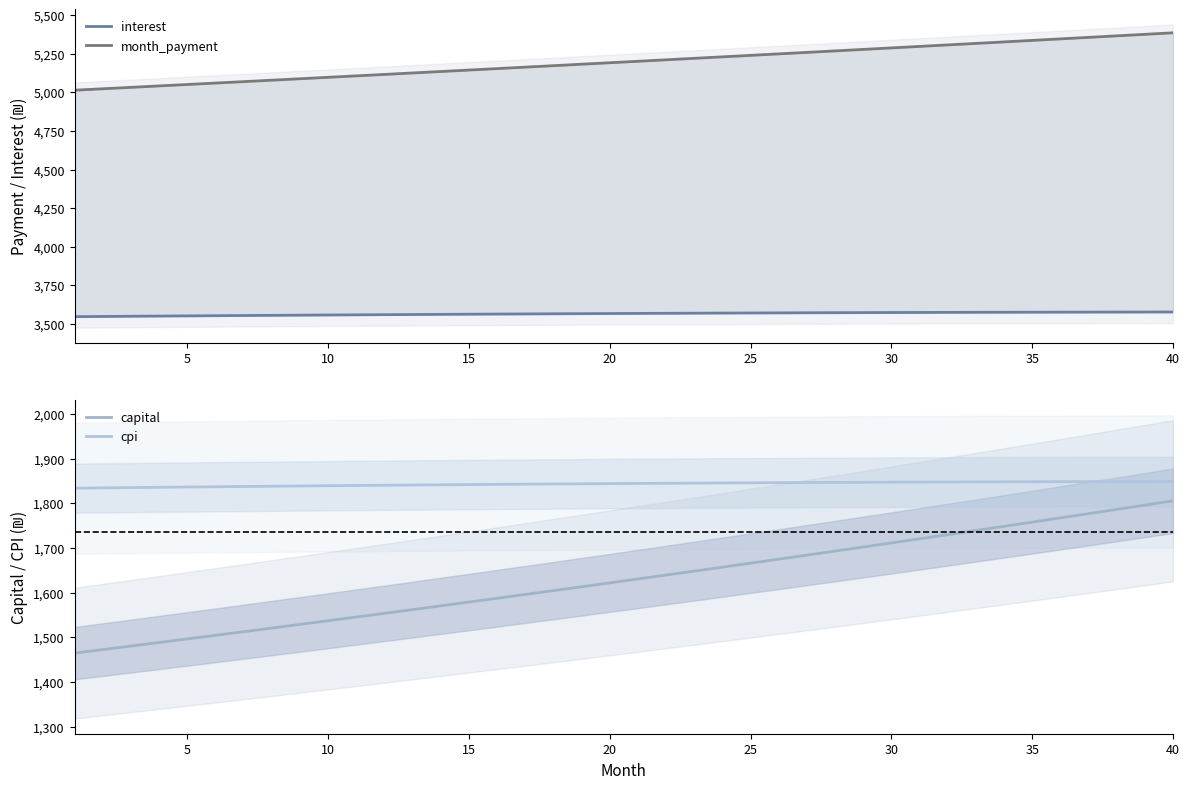

What is the difference between the highest and lowest values at 30?

3555.6